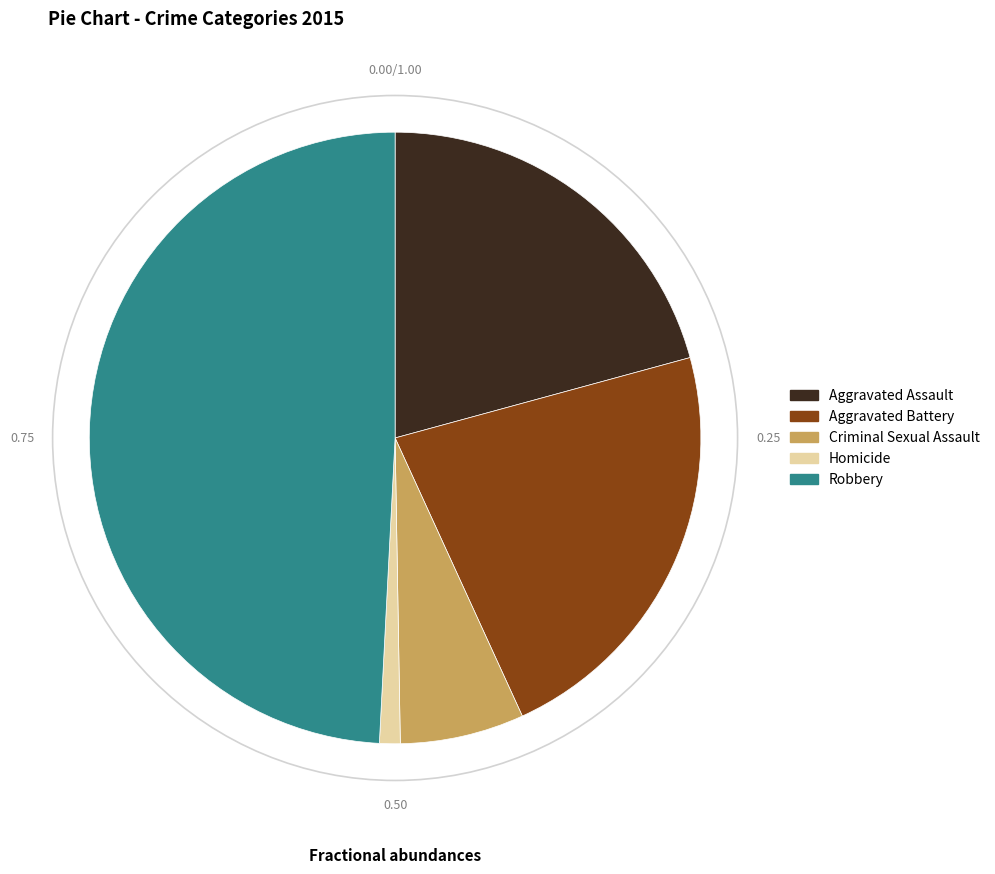

Is there a majority slice in this chart?

No